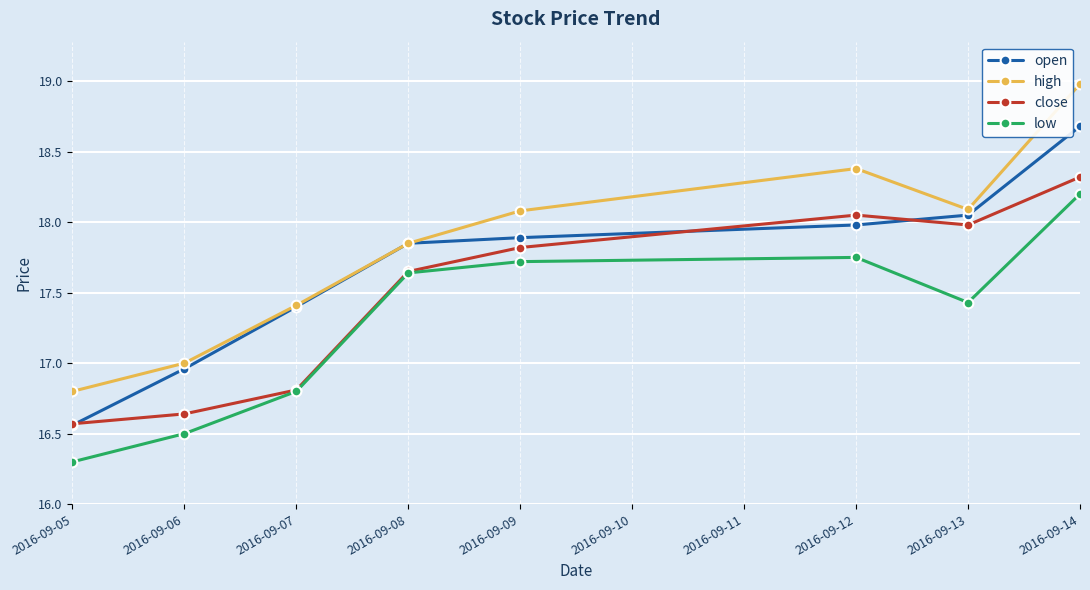

Rank the categories by close value from highest to lowest.

2016-09-14, 2016-09-12, 2016-09-13, 2016-09-09, 2016-09-08, 2016-09-07, 2016-09-06, 2016-09-05